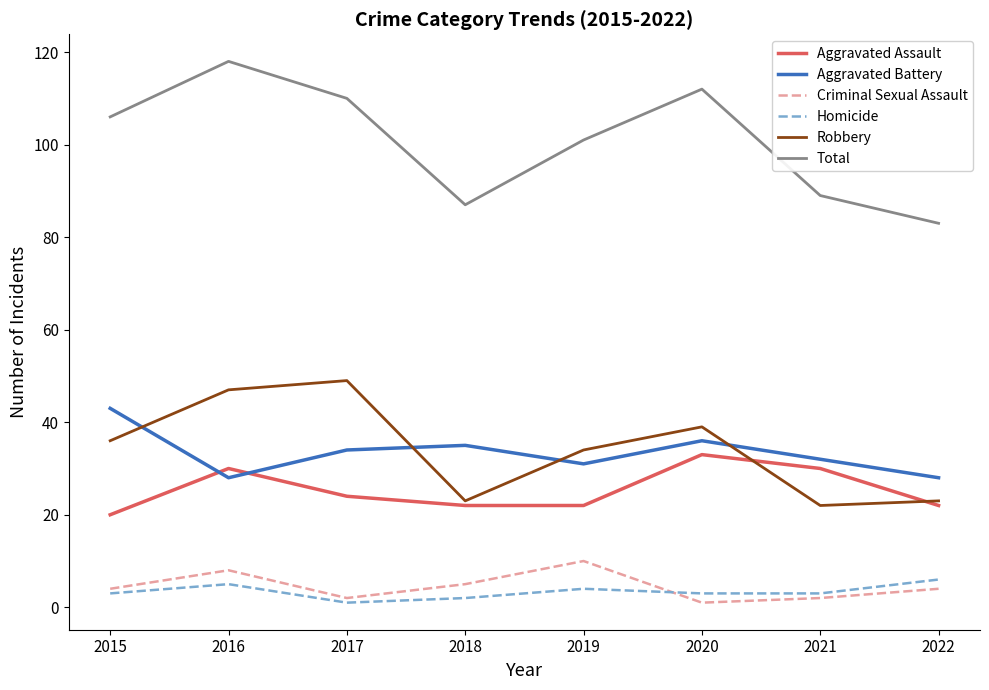

True or false: Total and Criminal Sexual Assault cross at least once.

False